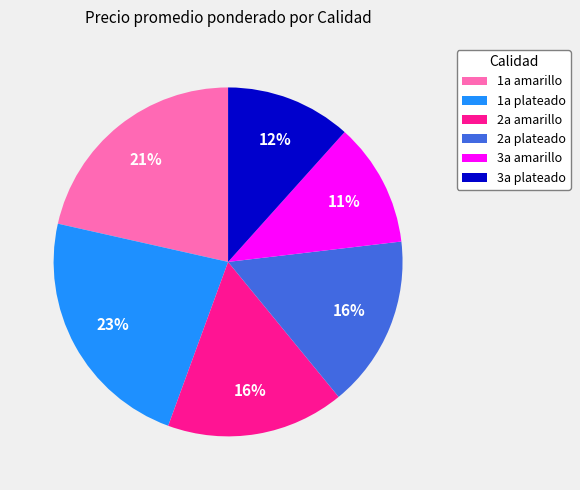

Is it true that 2a amarillo is 25% of the pie?

False